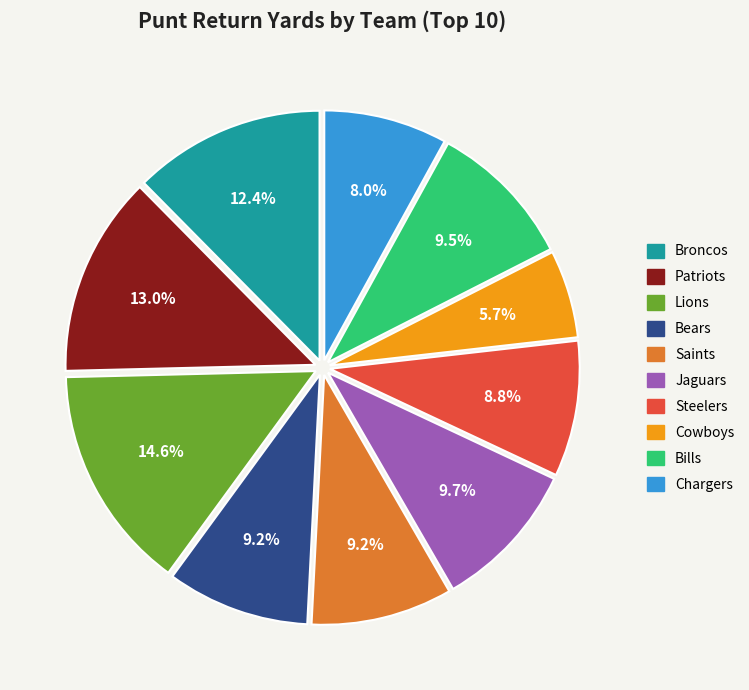

Which slice is the smallest?

Cowboys